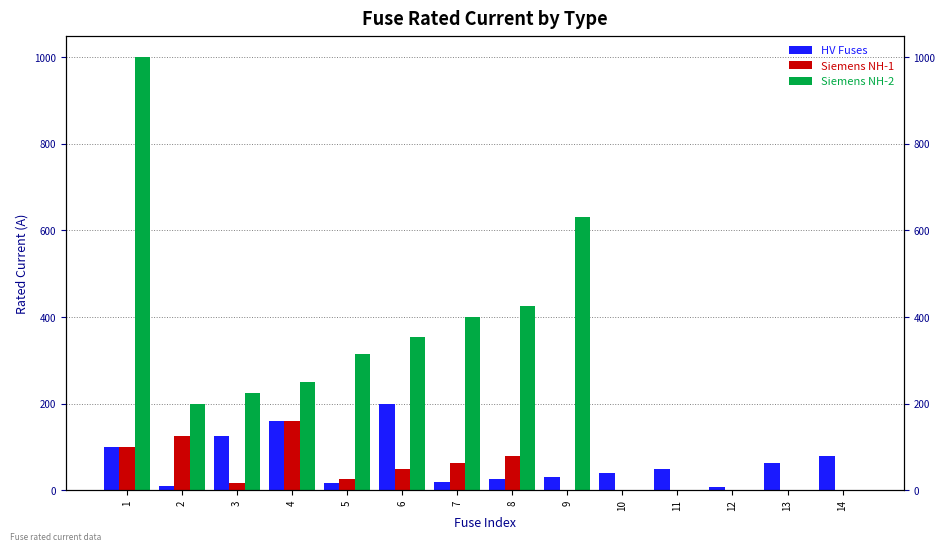

Which has a higher value, 12 or 1?

1